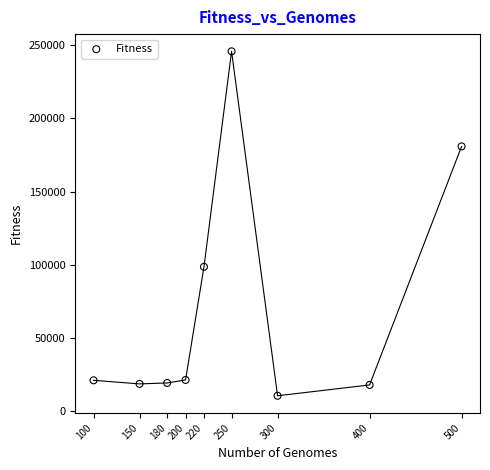

What is the average Y value?

70589.2